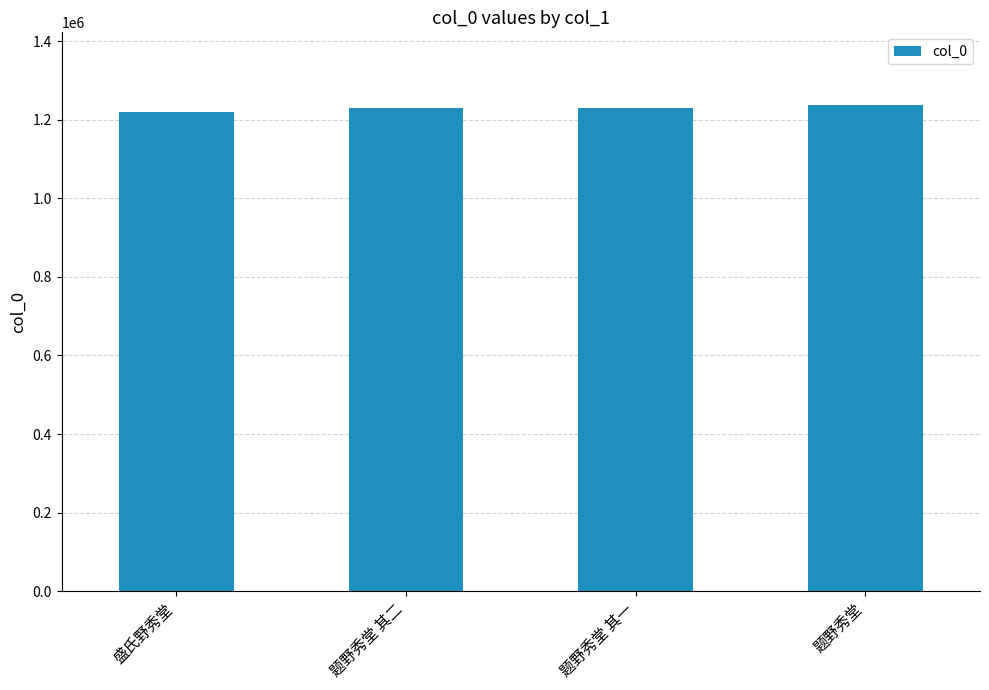

What is the minimum value shown in the chart?

1219416